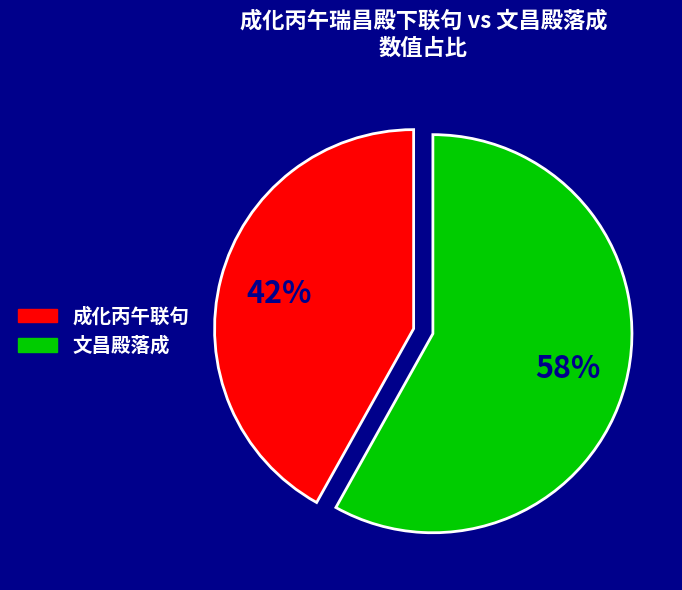

Do 文昌殿落成 and 成化丙午联句 together represent more than half of the pie?

Yes